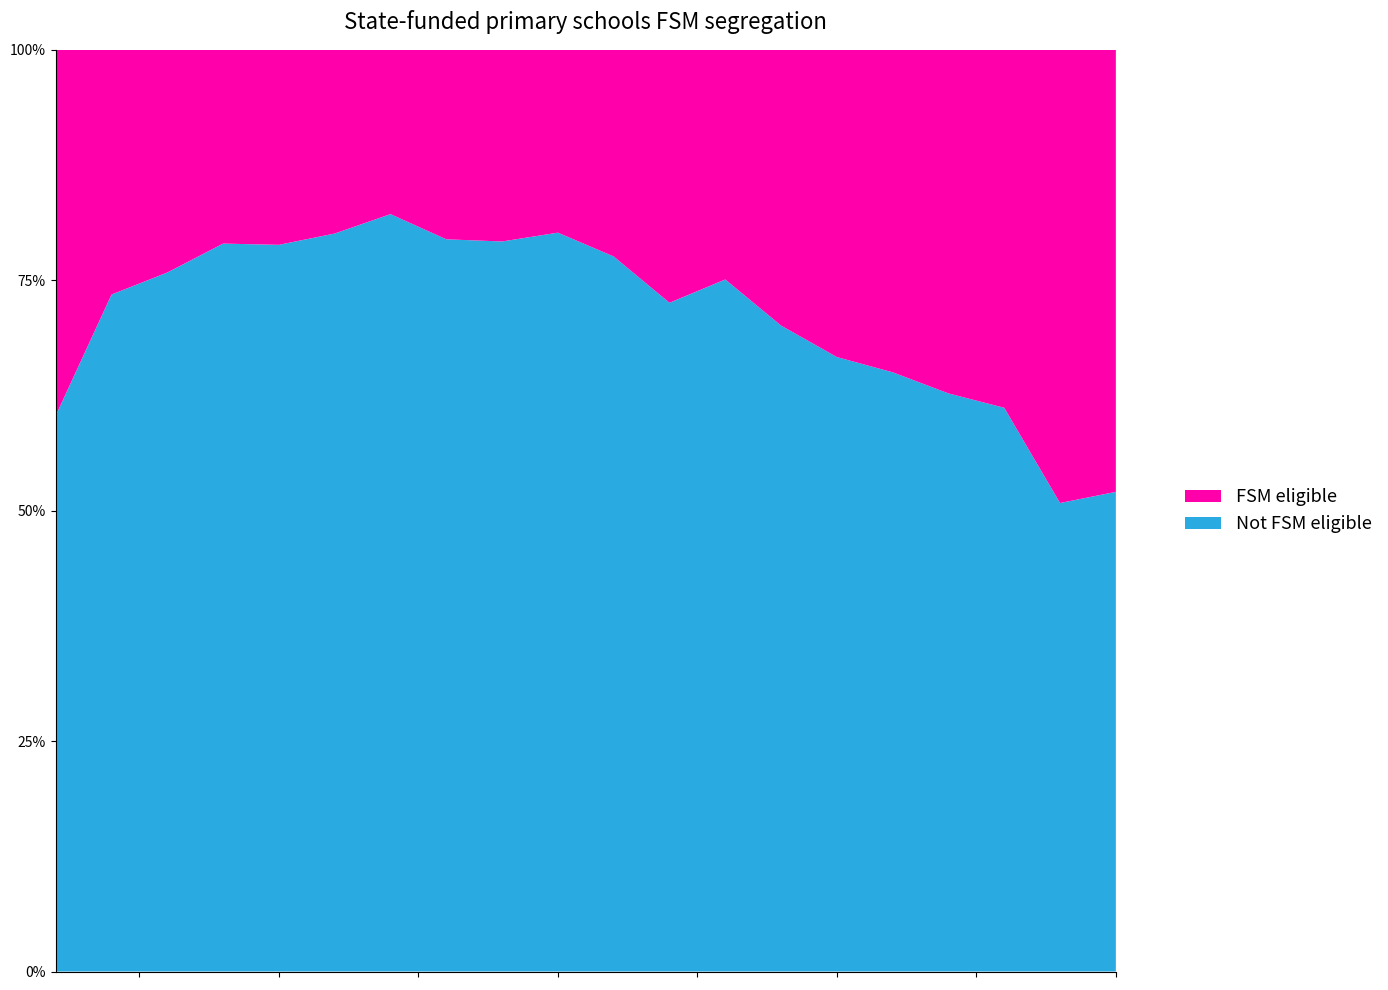

Reading left to right, extract all data points from this chart.

col_2: 386	1184	857	849	723	691	696	684	659	586	526	460	437	342	310	249	212	200	153	153
col_3: 254	428	273	226	194	172	151	177	173	145	152	174	145	146	155	134	126	127	148	141